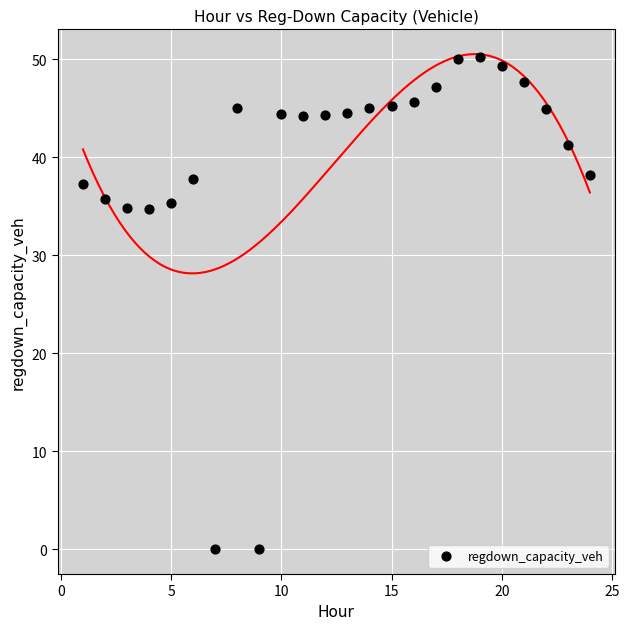

What is the range of X values (max minus min)?

23.0